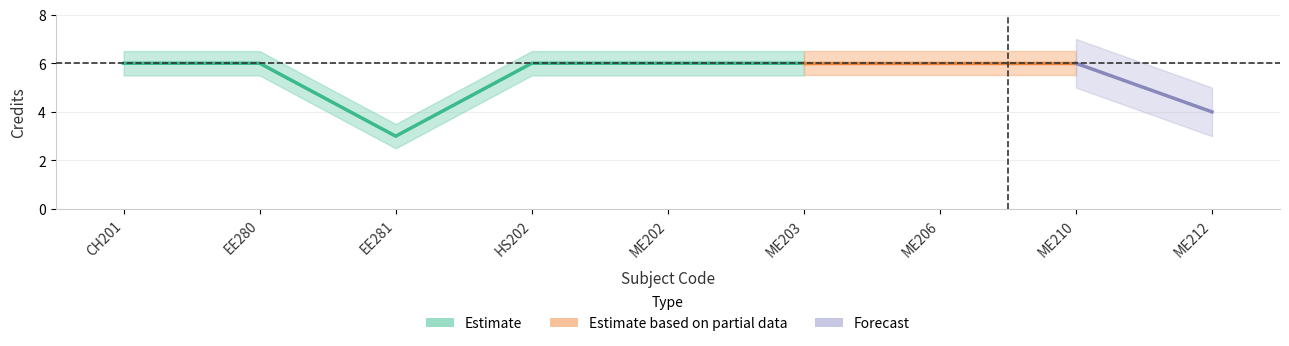

What is the label of the 8th point from the right?

EE280